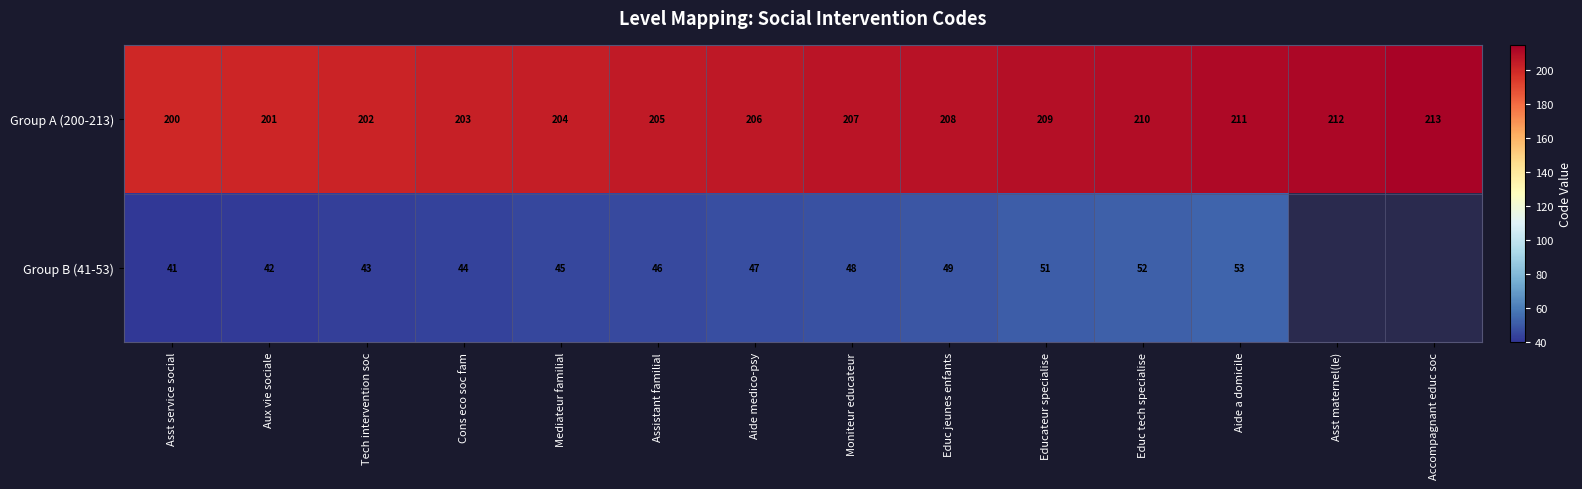

Is the value of Group B (41-53) at Aide a domicile greater than the value of Group A (200-213) at Educ jeunes enfants?

No